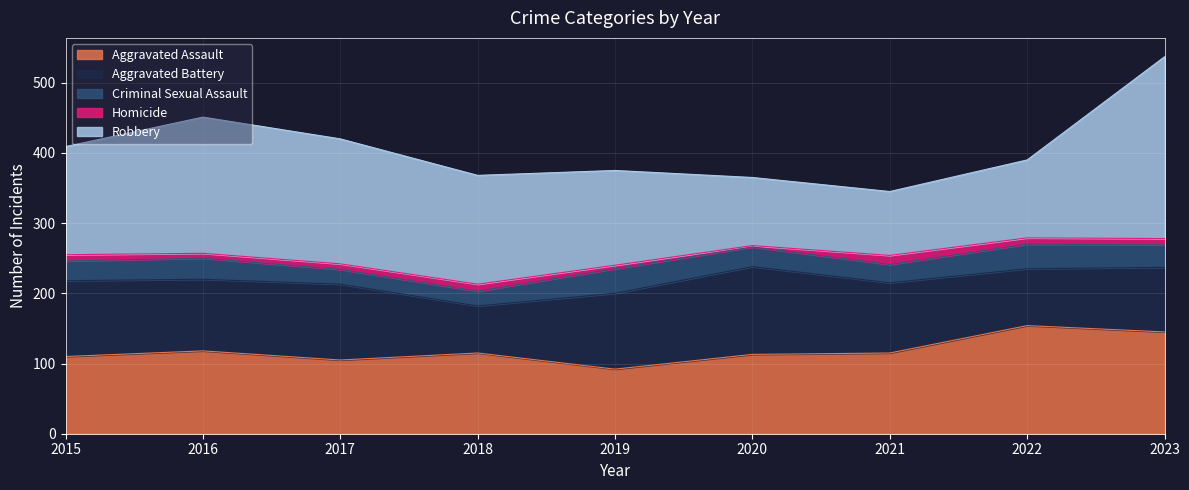

The value of Criminal Sexual Assault at 2019 is 35. True or false?

True